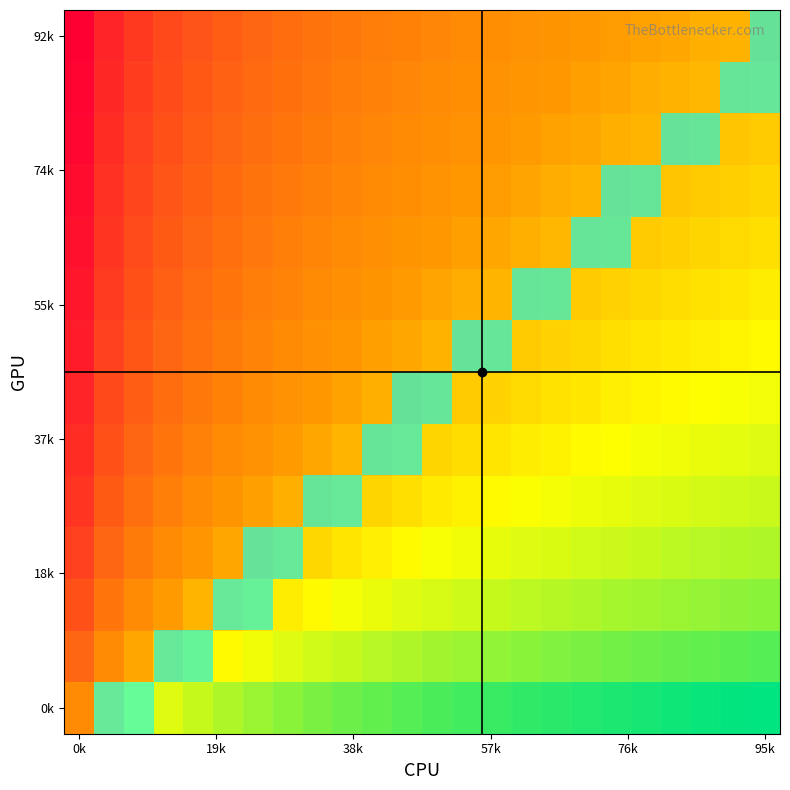

Which category has the highest value across all series?

0k